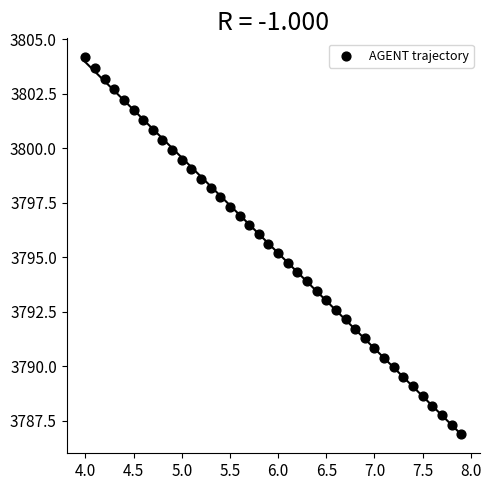

What is the range of Y values (max minus min)?

17.3